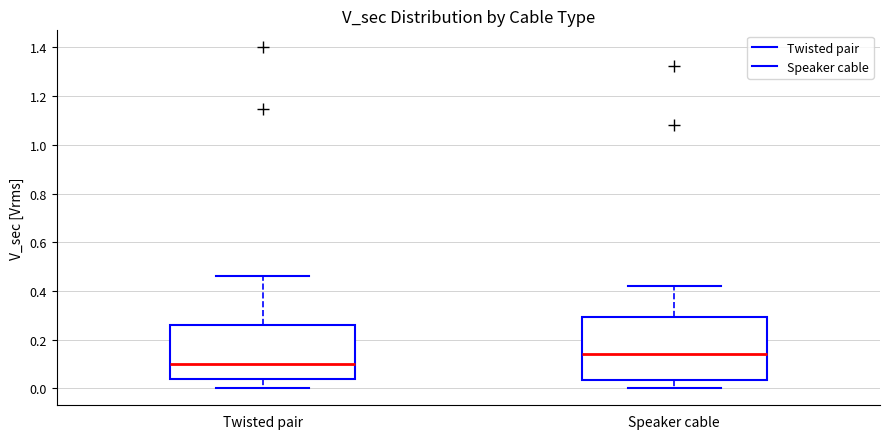

Comparing the boxes themselves (not the whiskers), which one is the tallest?

Speaker cable